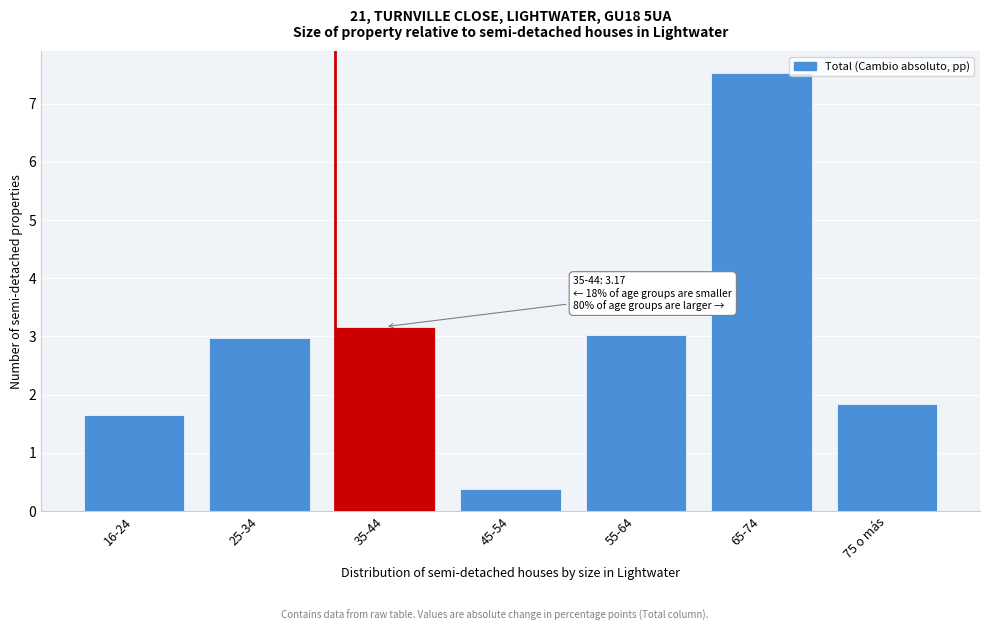

Reading left to right, extract all data points from this chart.

1.6	3.0	3.2	0.4	3.0	7.5	1.8